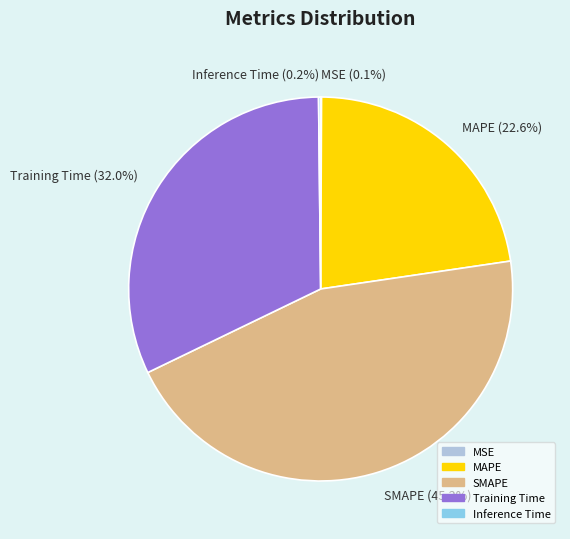

To the nearest percent, what is the average slice percentage?

20%